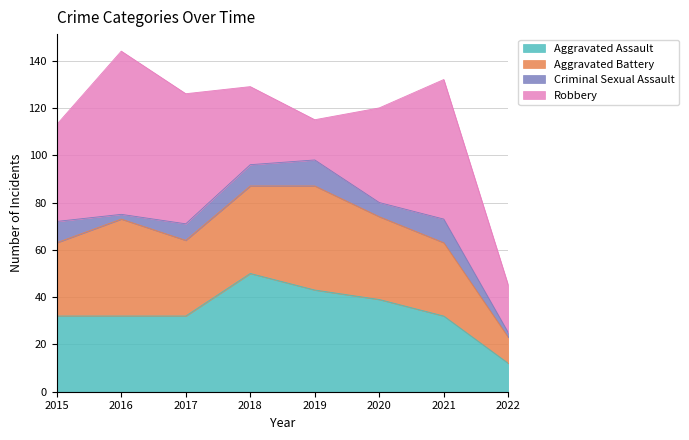

What is the greatest value displayed?

69